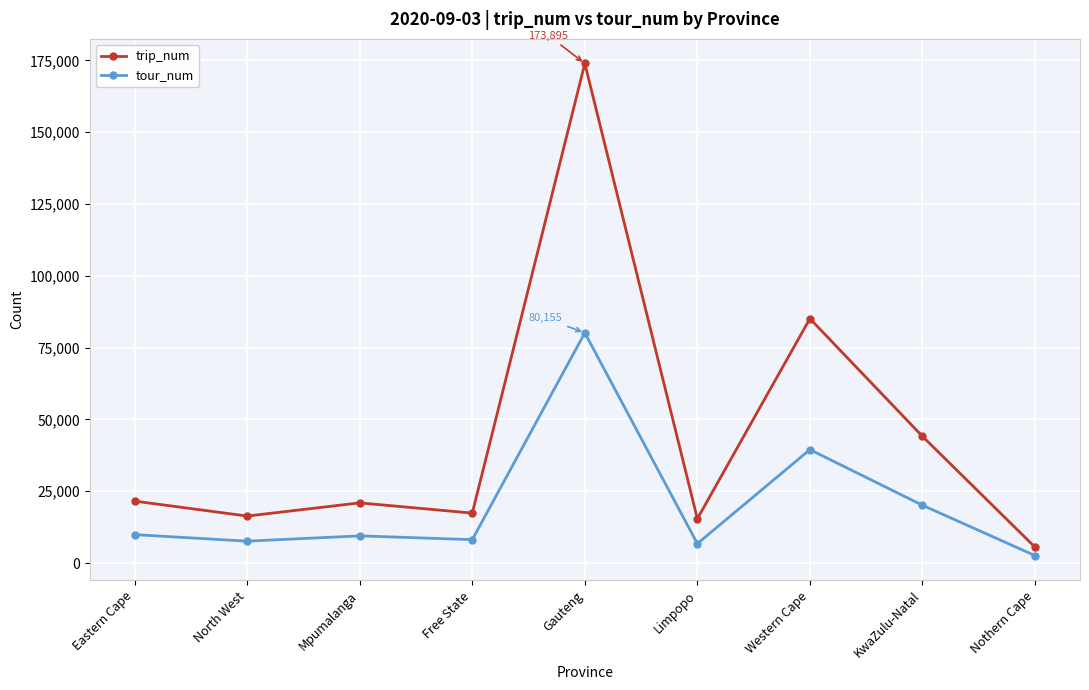

At which label does tour_num first exceed 9481?

Eastern Cape